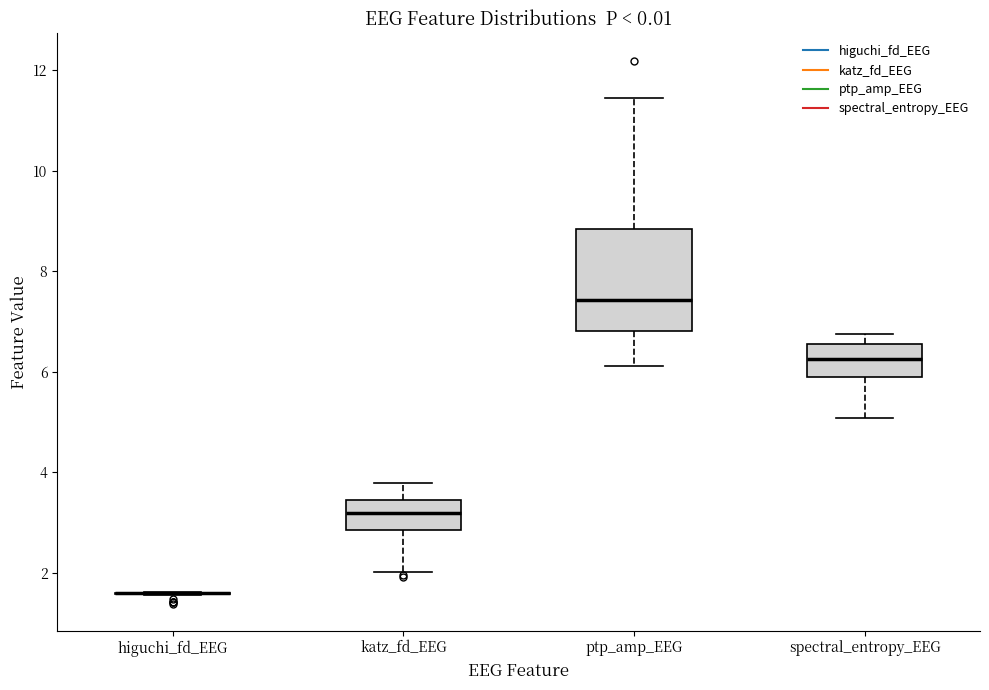

Where does the median line of the box for ptp_amp_EEG sit on the y-axis? The values are not printed on the chart, so give them approximately, as read against the axis.

7.4